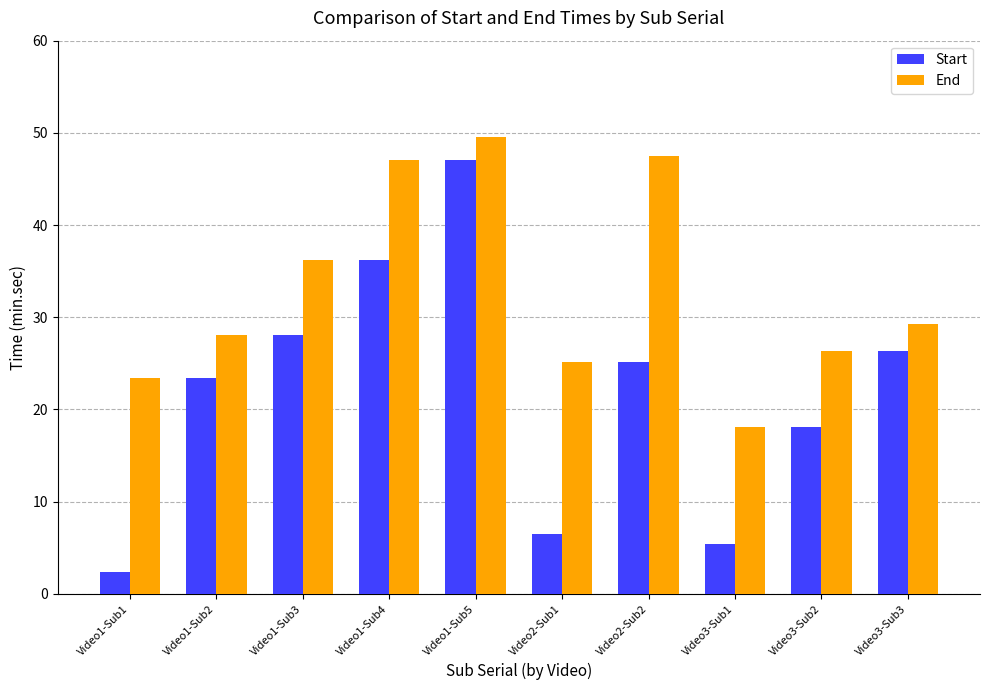

How many data points in End are above 29?

5